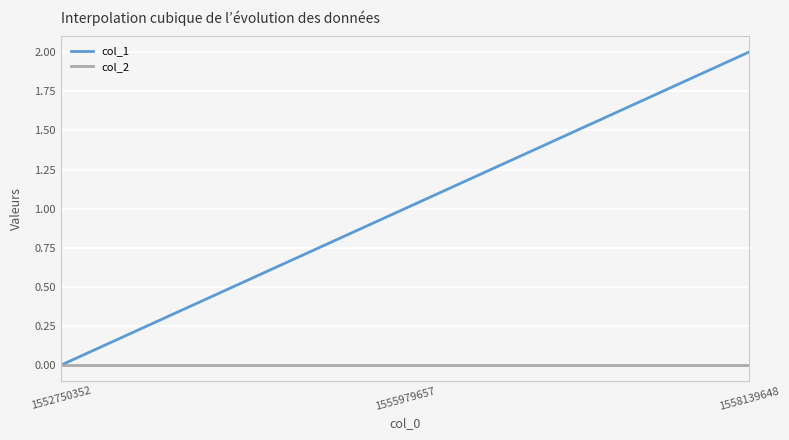

Which series has the largest range (max minus min)?

col_1